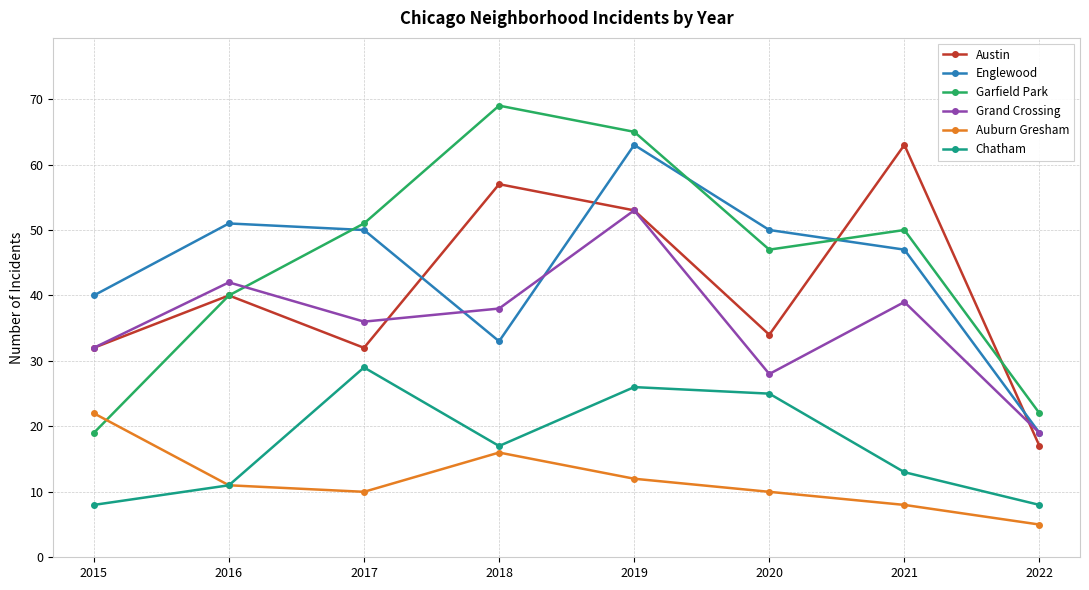

Reading left to right, list all the values displayed in this chart.

Austin: 32	40	32	57	53	34	63	17
Englewood: 40	51	50	33	63	50	47	19
Garfield Park: 19	40	51	69	65	47	50	22
Grand Crossing: 32	42	36	38	53	28	39	19
Auburn Gresham: 22	11	10	16	12	10	8	5
Chatham: 8	11	29	17	26	25	13	8